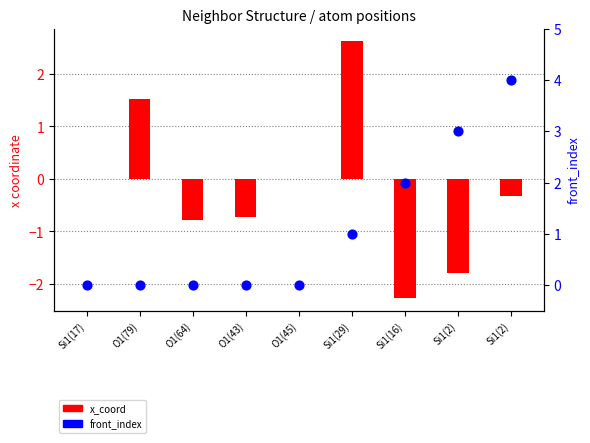

Which series has the largest Y range (max minus min)?

x_coord